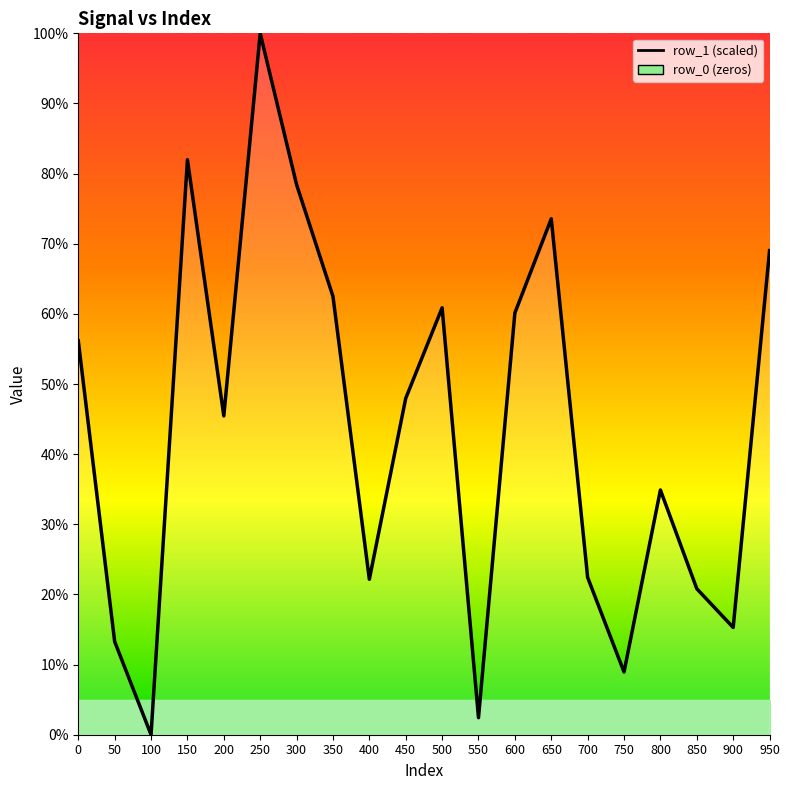

Which label corresponds to the smallest value in the chart?

100